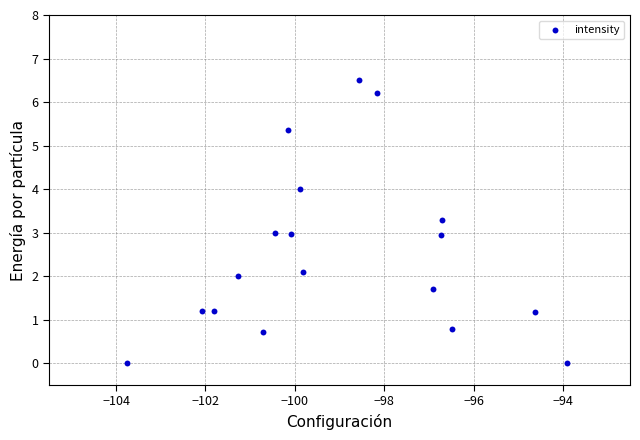

What is the range of Y values (max minus min)?

6.5